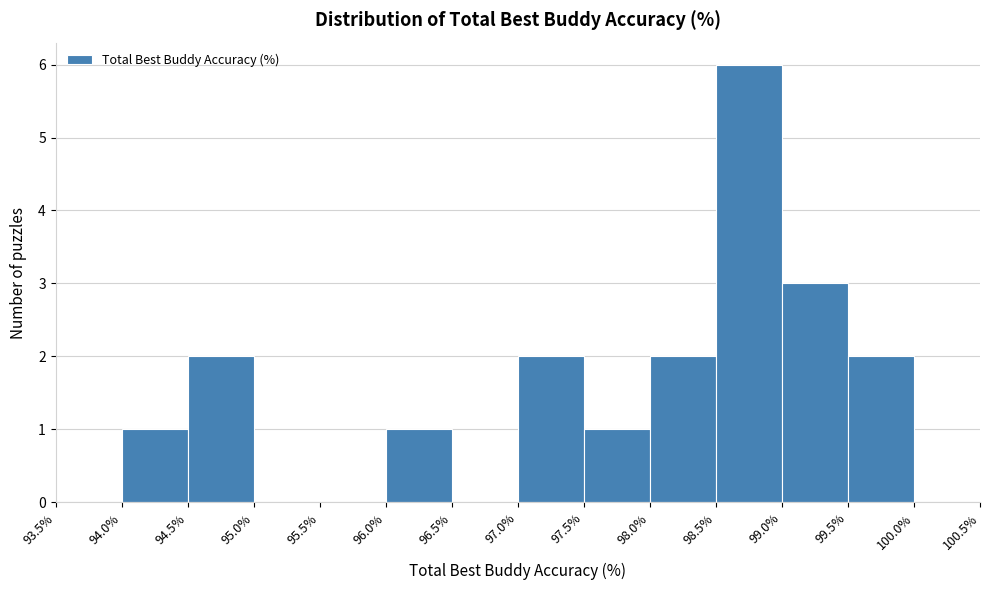

What is the height of the bar covering 98.0% to 98.5% on the x-axis? The values are not printed on the chart, so give them approximately, as read against the axis.

2